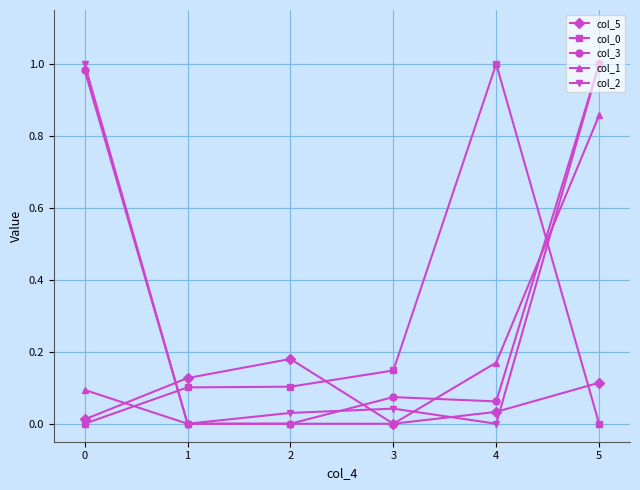

The col_0 series shows 0.2 at 3. True or false?

False